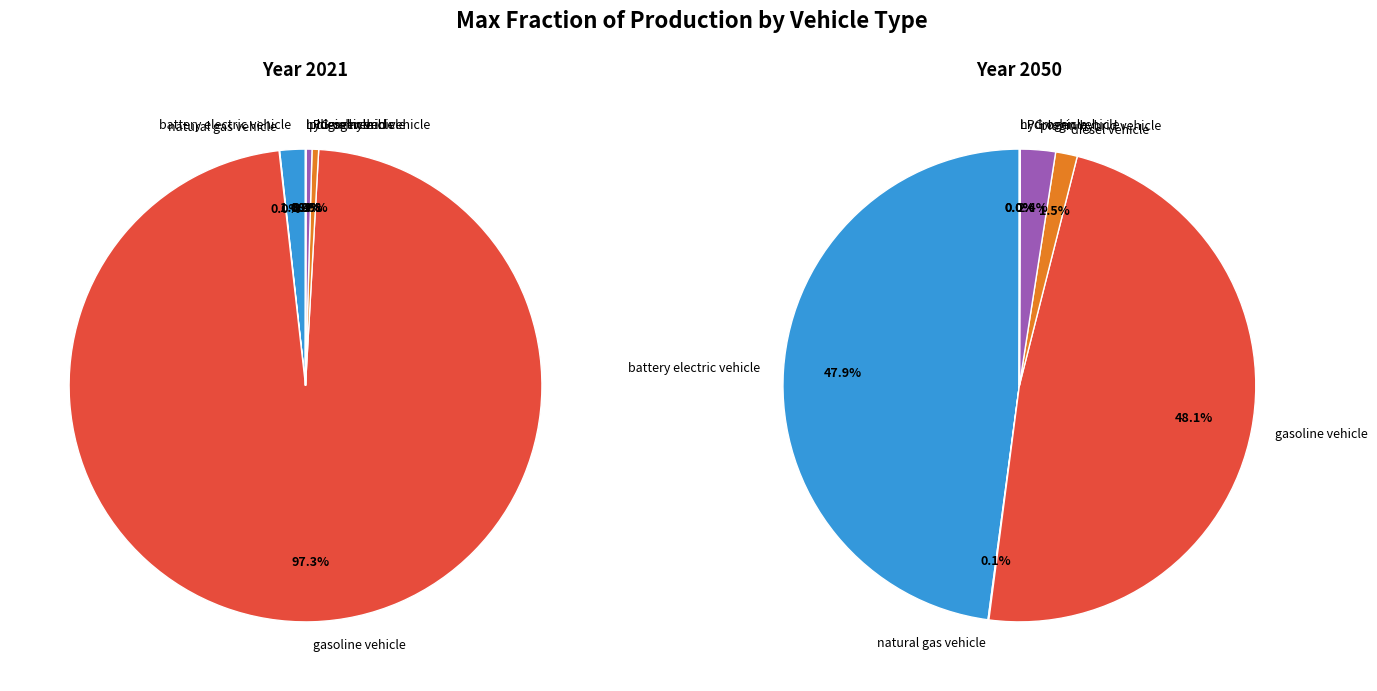

Count the number of slices in the pie.

7